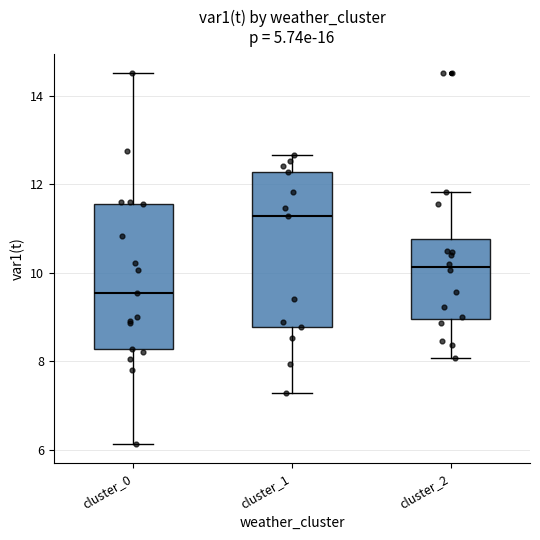

Which box has the lowest median line?

cluster_0